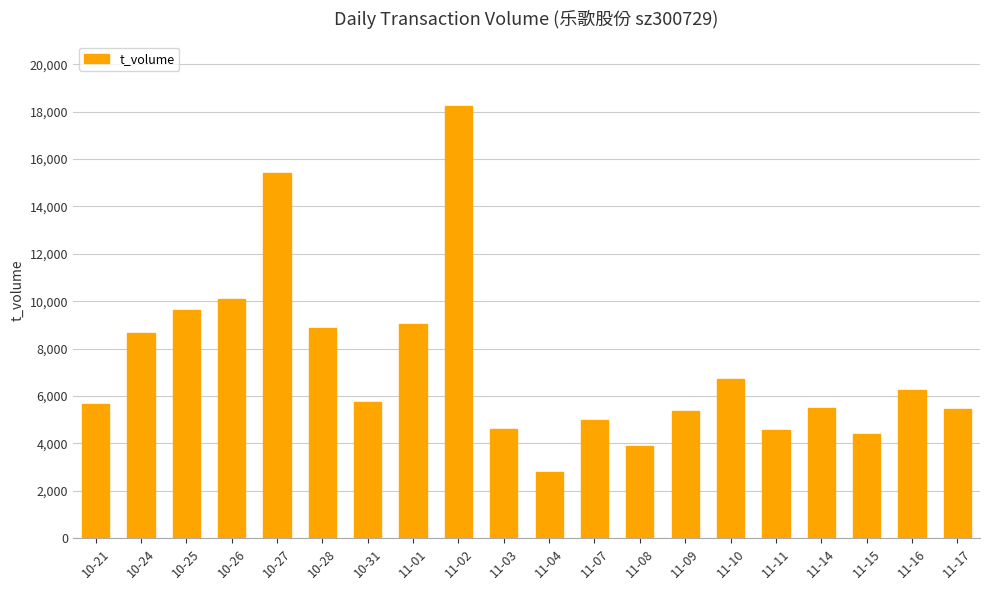

What is the value of the 16th bar from the left?

4576